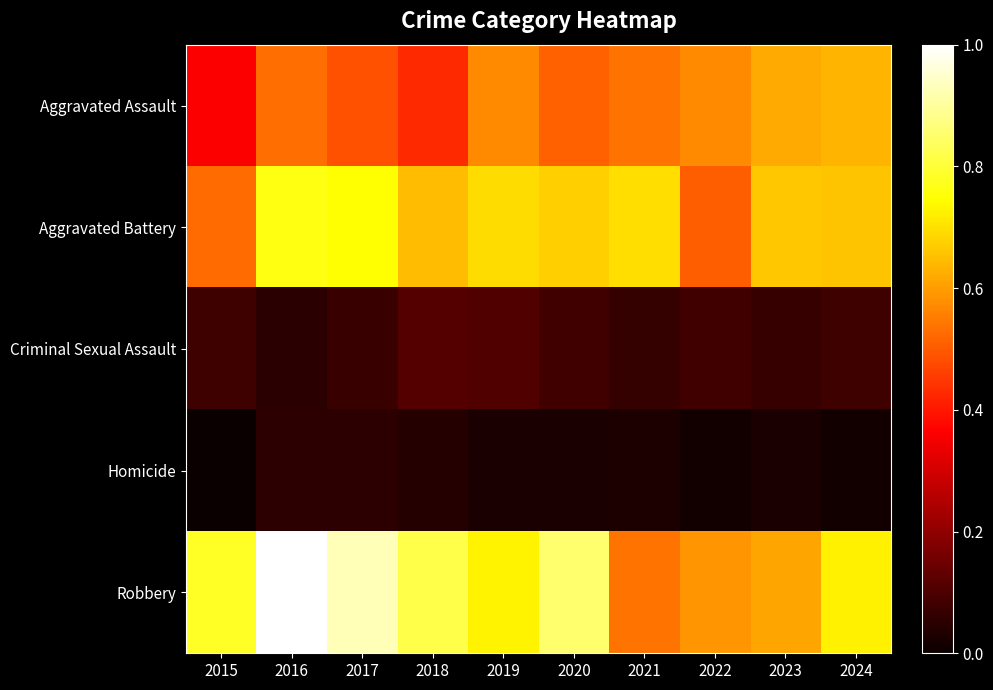

What is the maximum value shown in the chart?

1.0